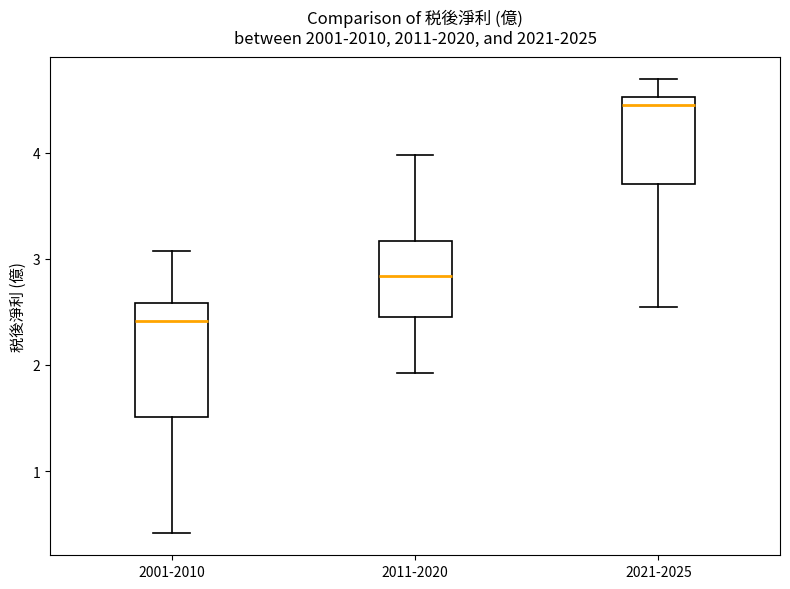

Which box is the tallest, from its lower edge to its upper edge?

2001-2010